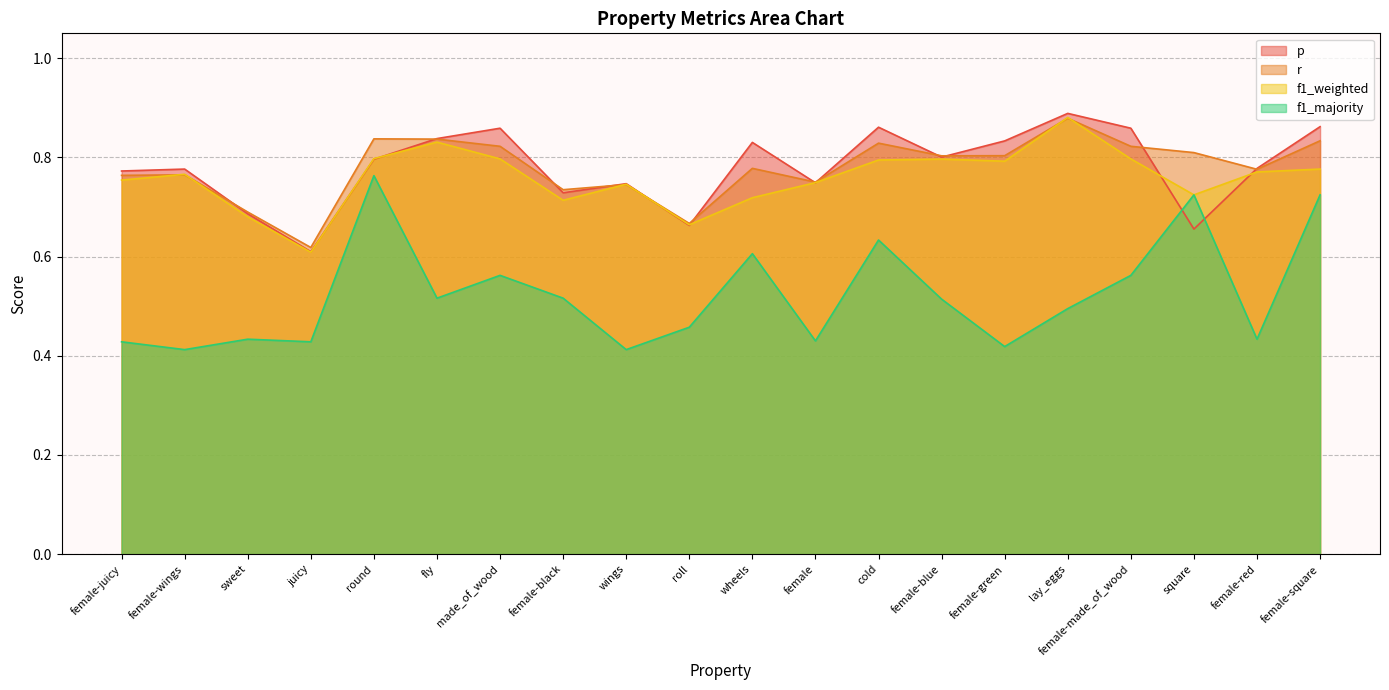

Count the f1_majority values in the range 0 to 1.

20